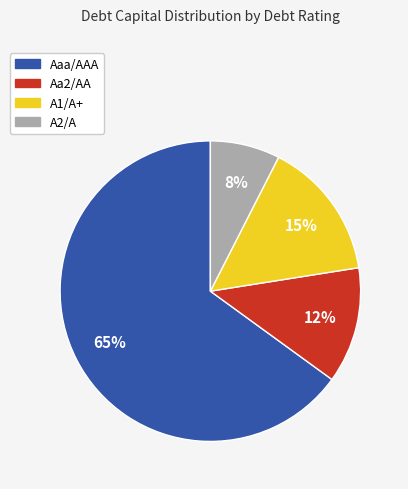

Is it true that Aa2/AA is 12% of the pie?

True